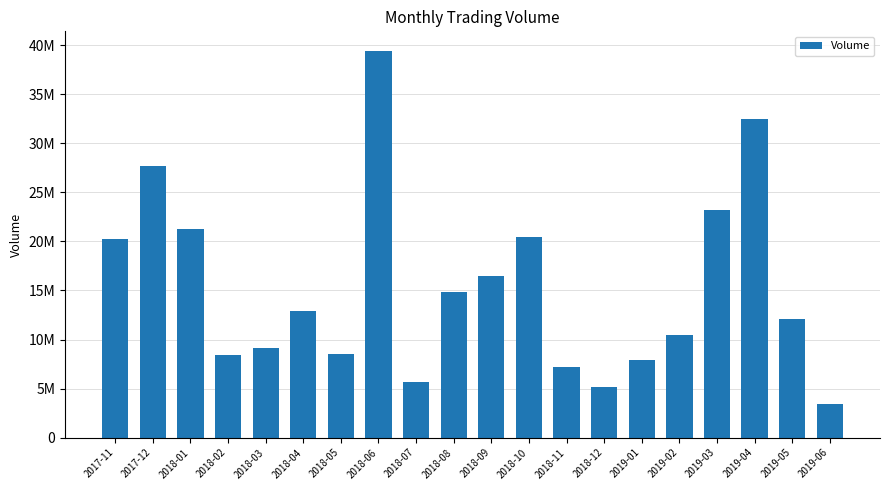

Rank the categories by value from highest to lowest.

2018-06, 2019-04, 2017-12, 2019-03, 2018-01, 2018-10, 2017-11, 2018-09, 2018-08, 2018-04, 2019-05, 2019-02, 2018-03, 2018-05, 2018-02, 2019-01, 2018-11, 2018-07, 2018-12, 2019-06